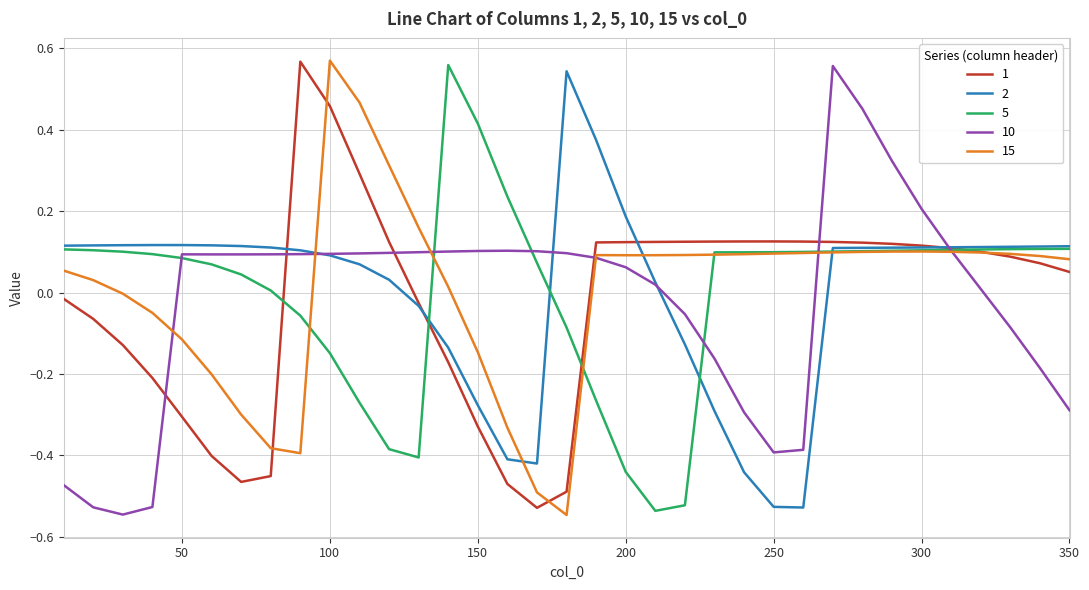

True or false: 2 and 1 intersect in this chart.

True